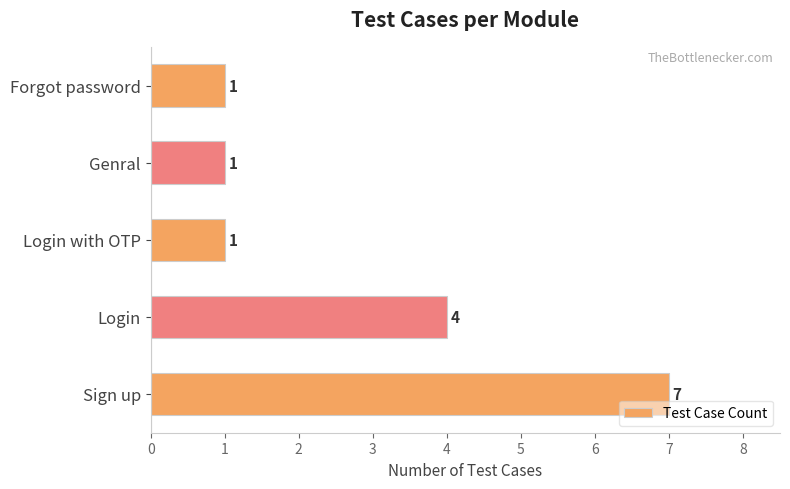

At which label is the value closest to 4?

Login